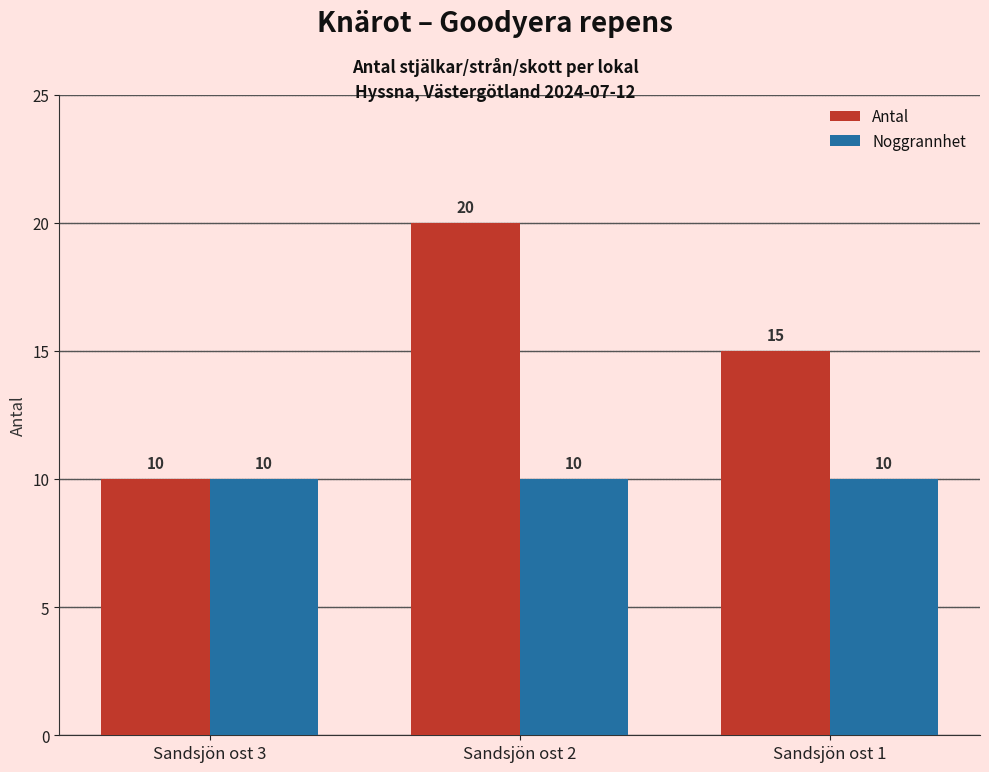

What is the total value across all series at Sandsjön ost 1?

25